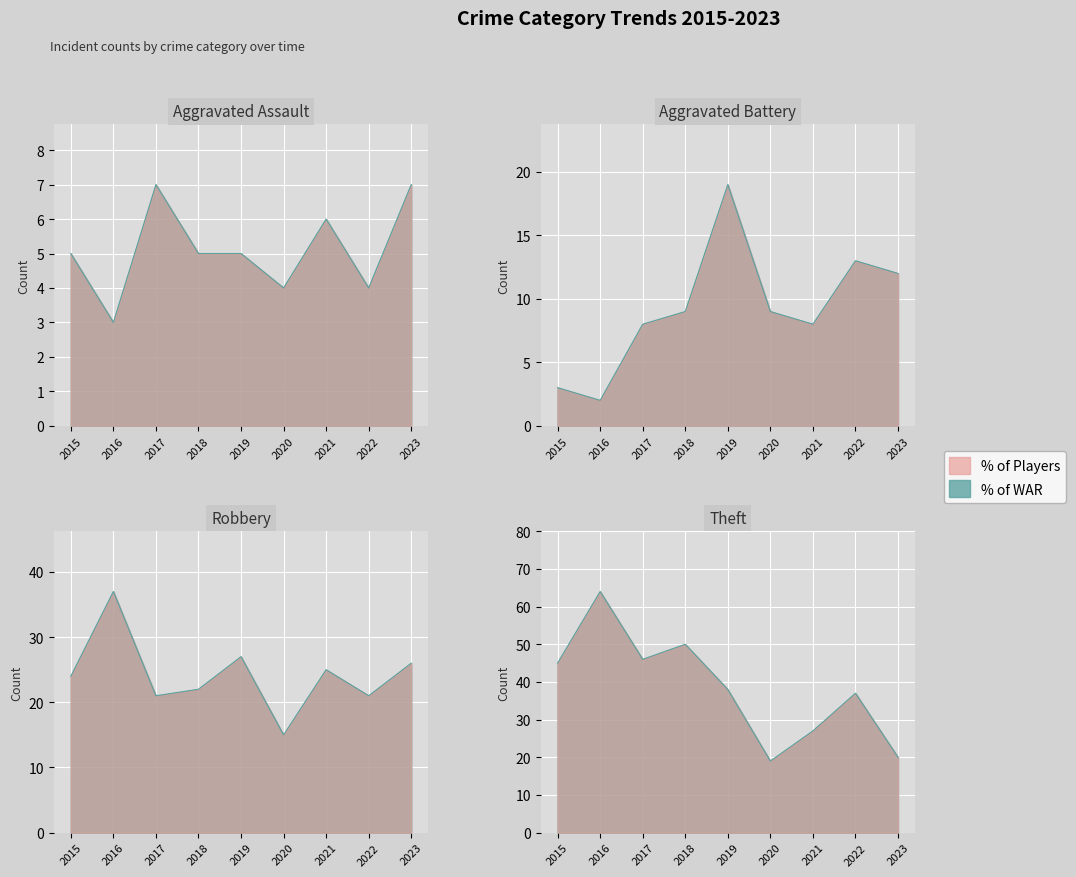

At which label does Robbery first exceed 24?

2016